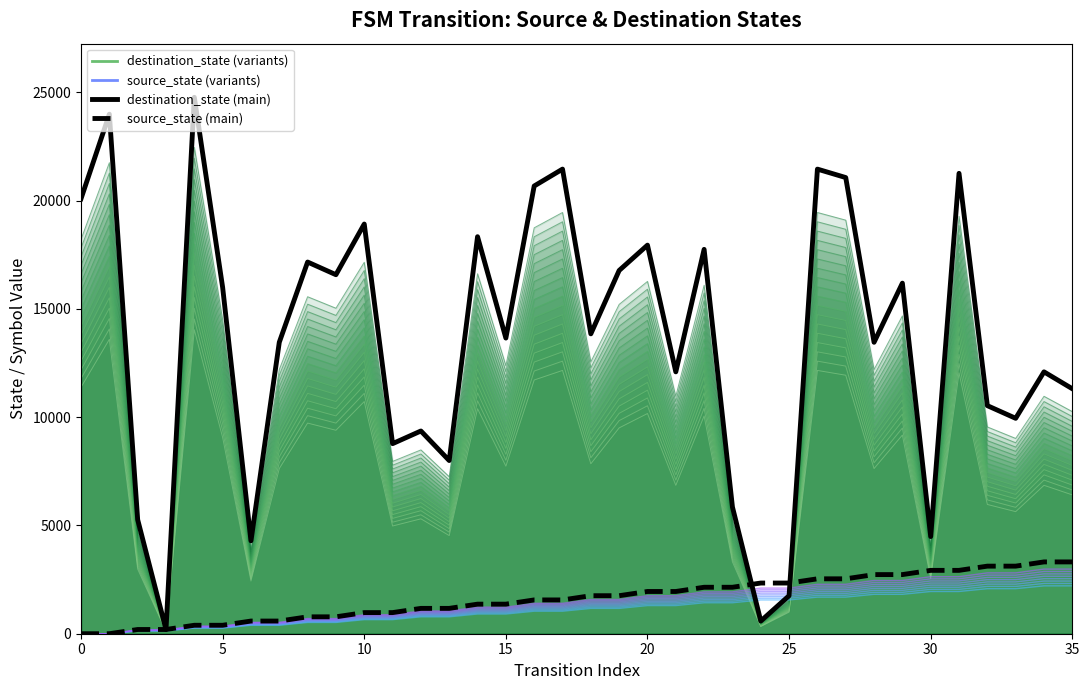

Rank the series by their average value, from lowest to highest.

source_state, destination_state